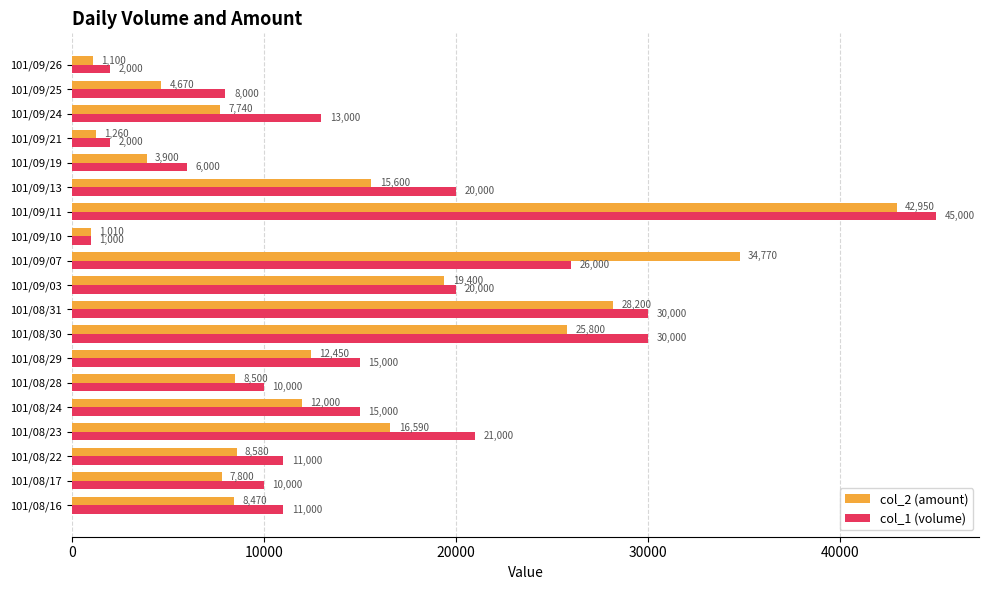

Is the value of col_2 (amount) at 101/08/17 greater than the value of col_1 (volume) at 101/08/31?

No